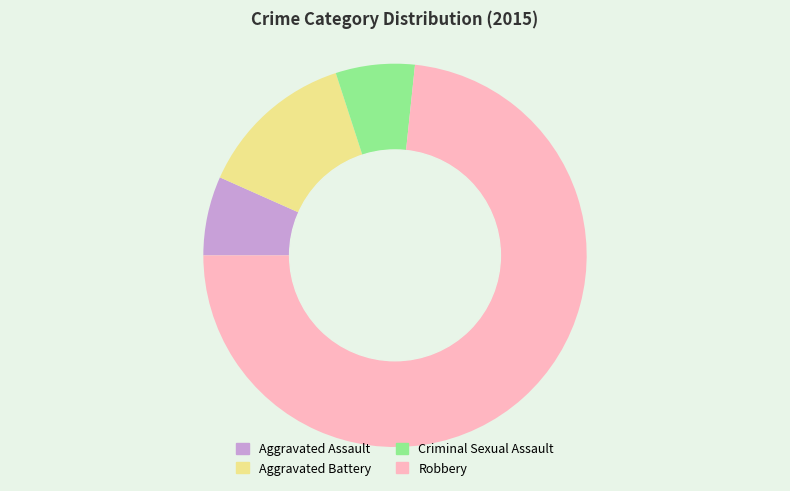

True or false: Criminal Sexual Assault accounts for 1% of the total.

False